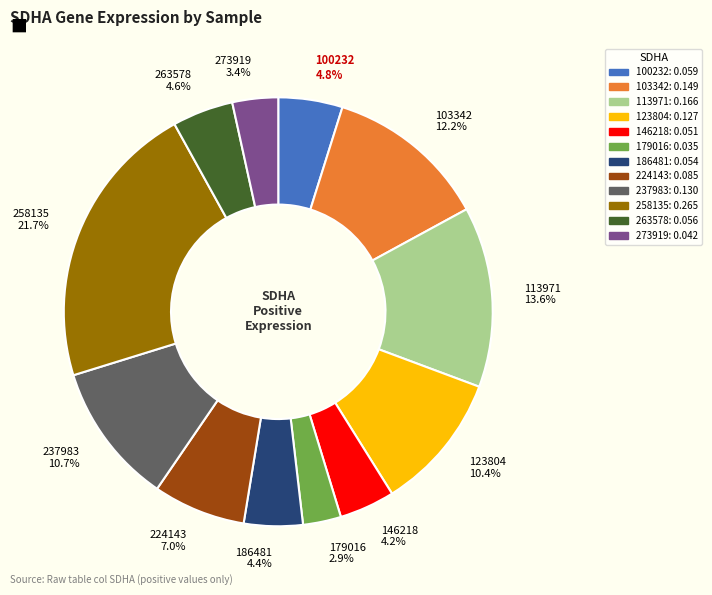

To the nearest percent, what percentage of the pie is 224143?

7%